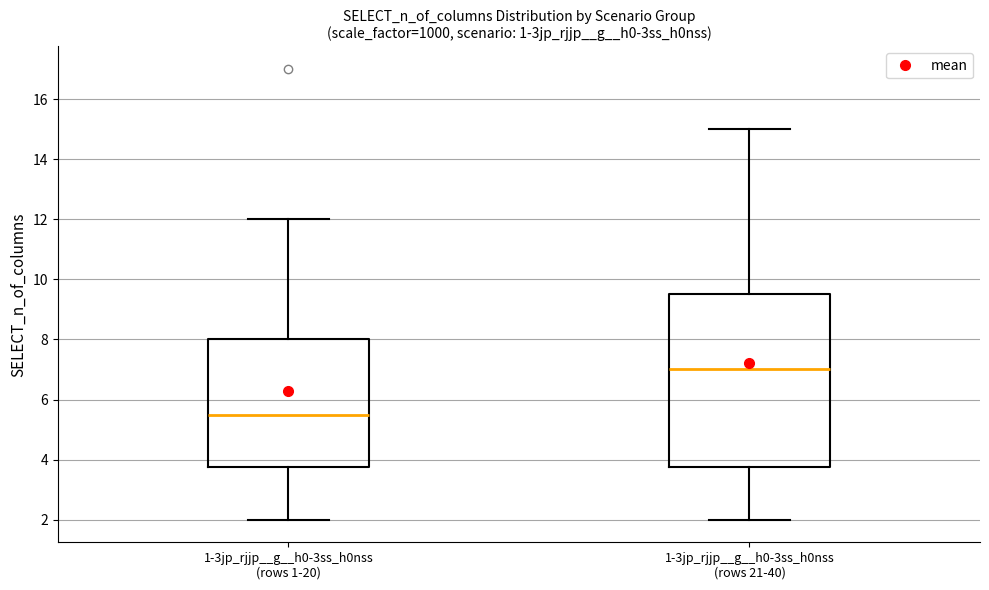

Reading left to right, read every box against the y-axis: the position of its median line, the range the box covers, and the ends of its whiskers. The values are not printed on the chart, so give them approximately, as read against the axis.

1-3jp_rjjp__g__h0-3ss_h0nss (rows 1-20): median 5.6, box 3.8 to 8.0, whiskers 2.0 to 12.0
1-3jp_rjjp__g__h0-3ss_h0nss (rows 21-40): median 7.0, box 3.8 to 9.6, whiskers 2.0 to 15.0